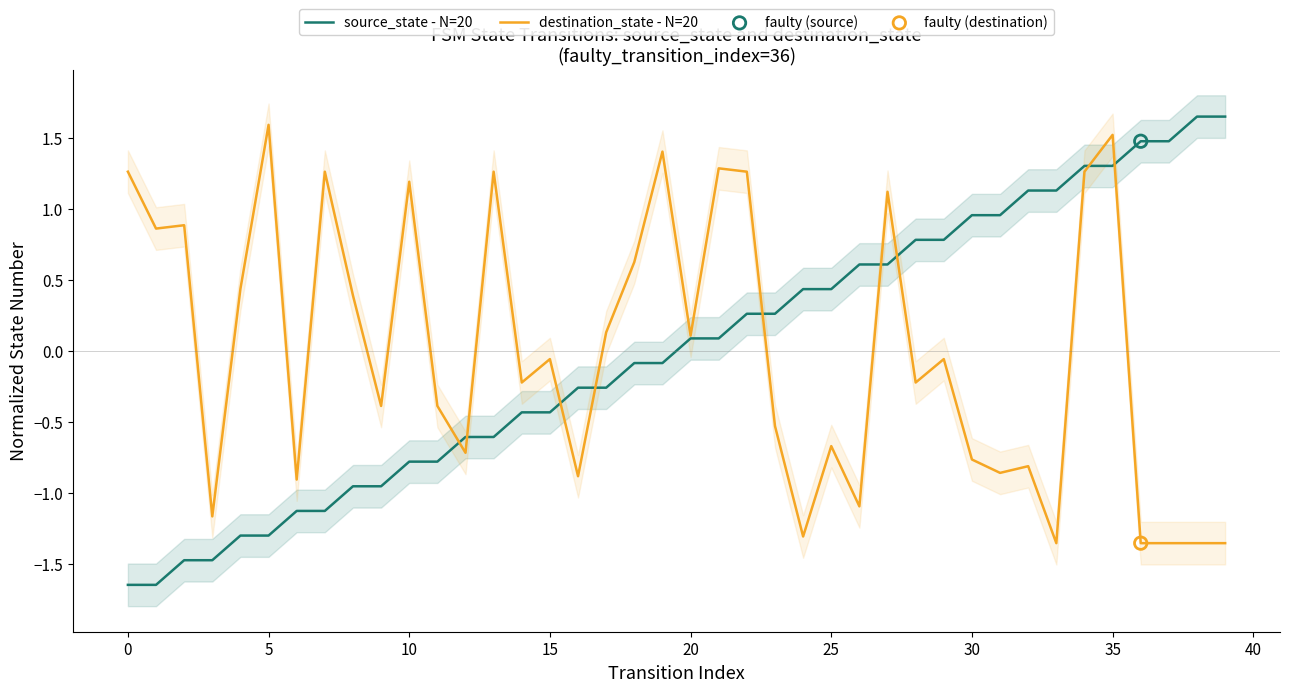

At which category is the sum across all series the highest?

35